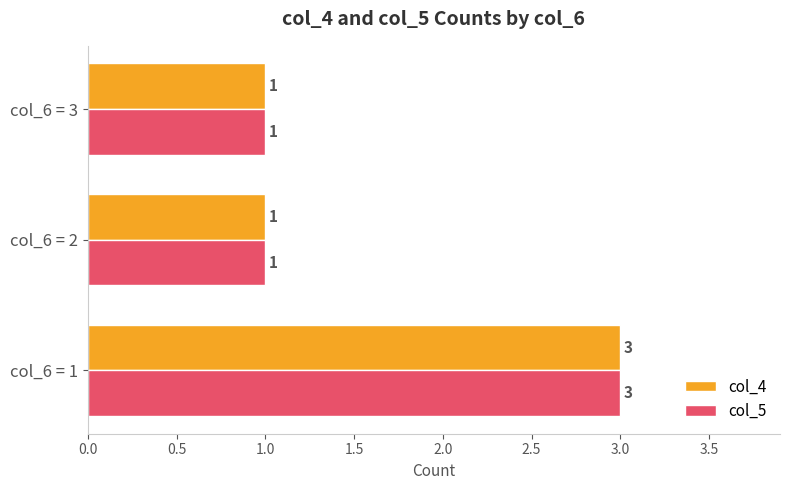

At which category is the sum across all series the highest?

col_6 = 1